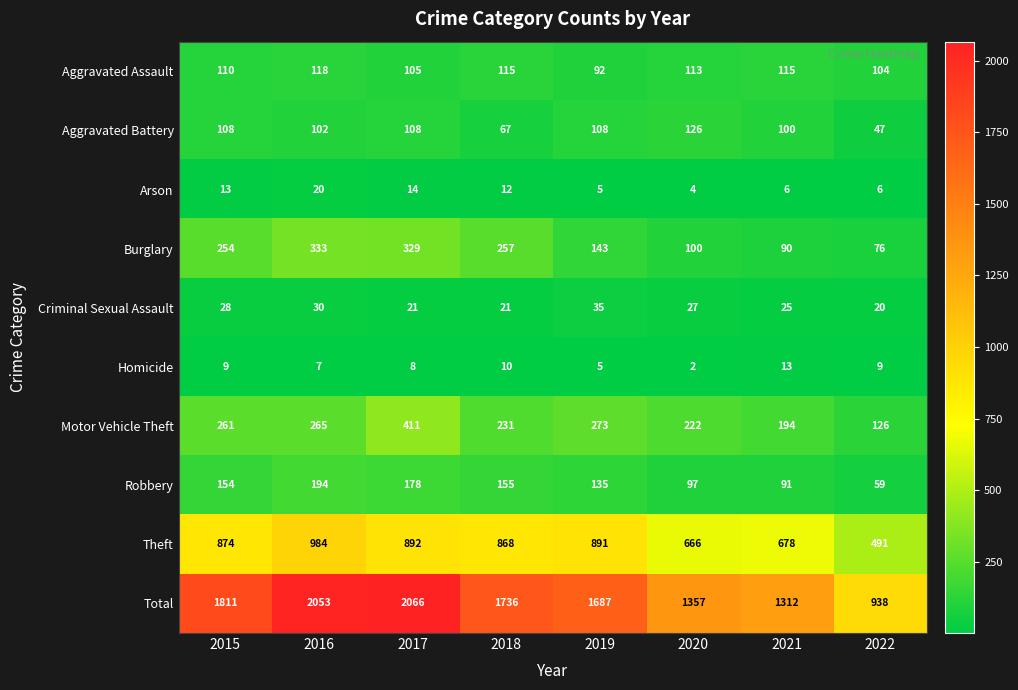

Which series has the widest spread of values?

Total